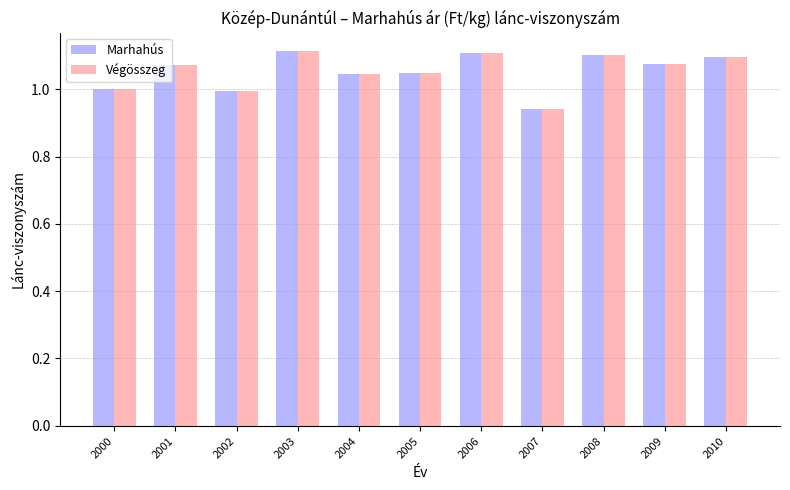

What is the total value across all series at 2008?

2.2